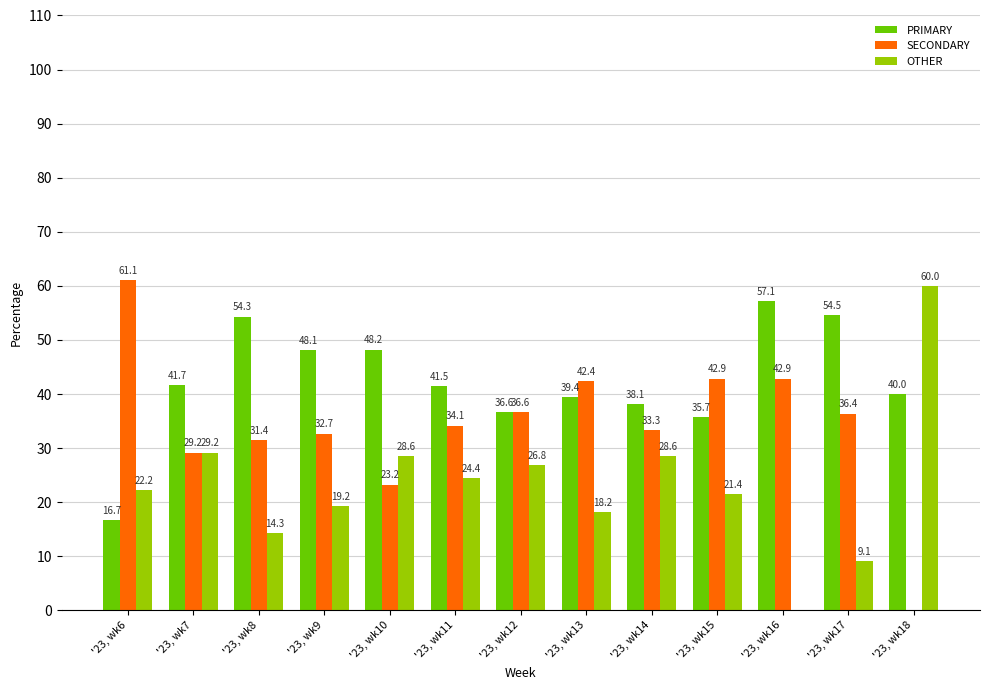

The value of OTHER at '23, wk8 is 9.7. True or false?

False